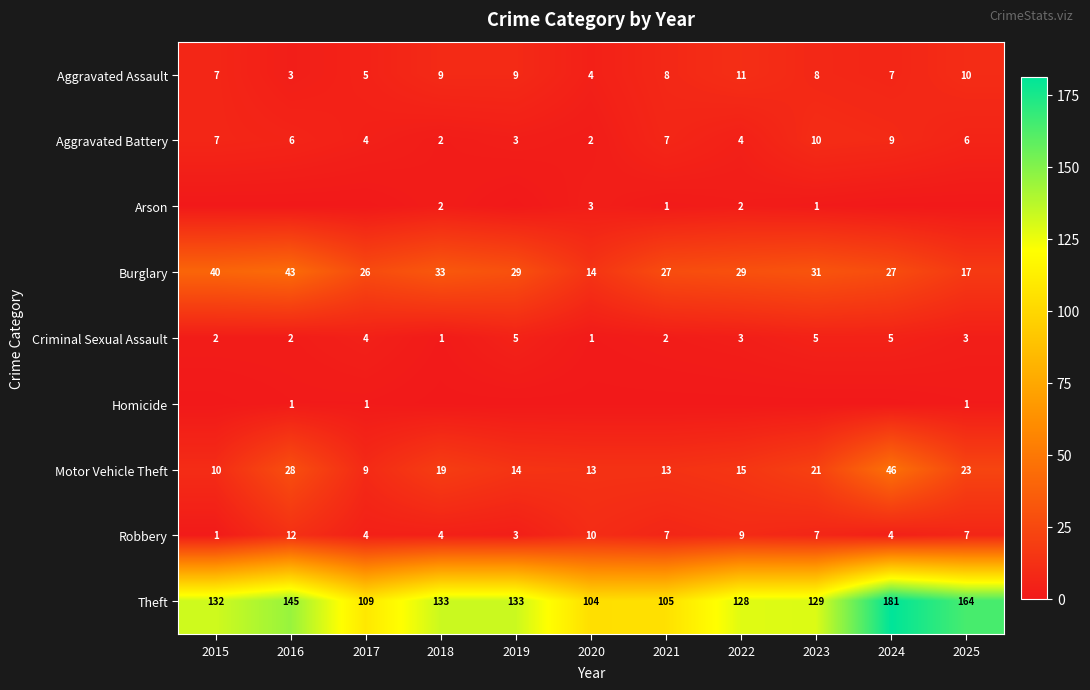

At which label does Criminal Sexual Assault first exceed 3?

2017